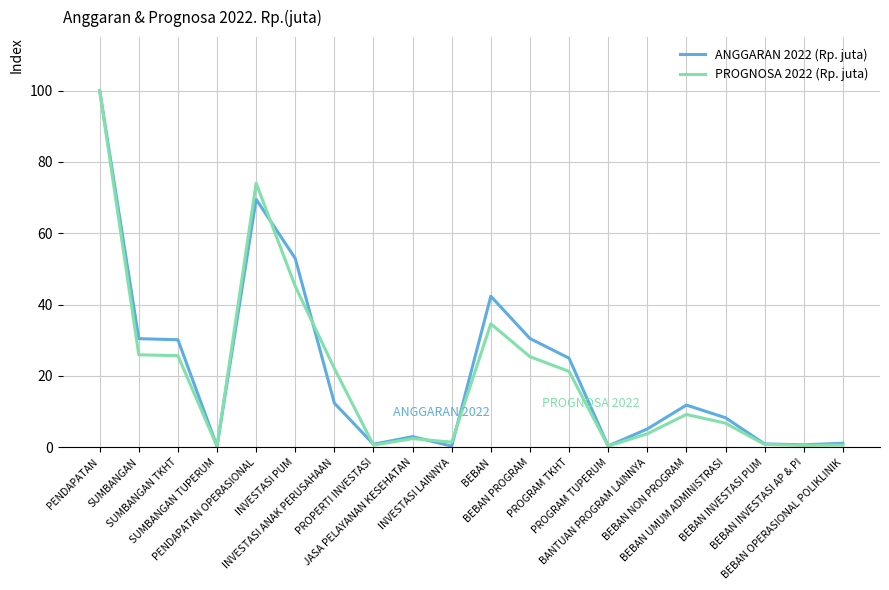

What is the total value across all series at PROGRAM TUPERUM?

0.7